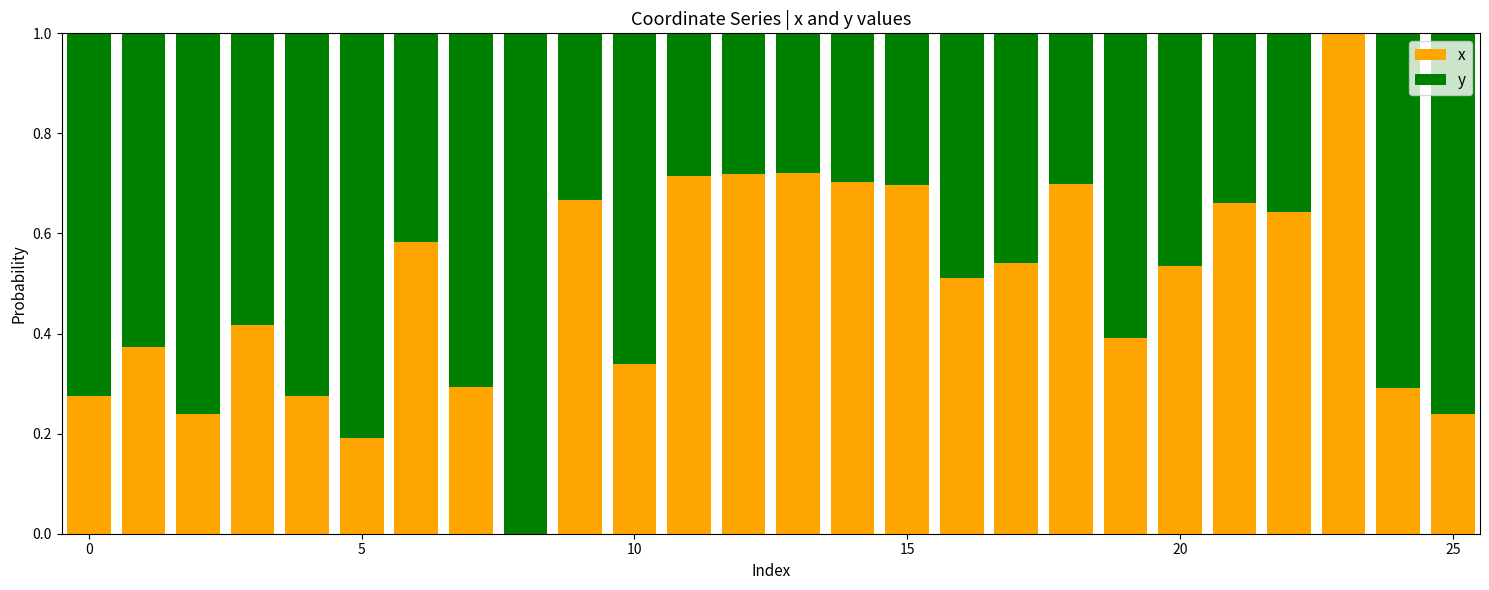

Are the bars grouped side by side (vs. stacked)?

No